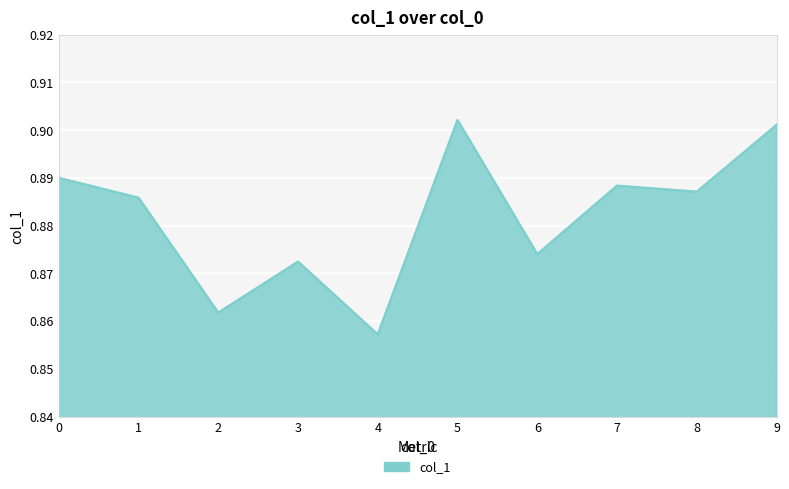

Where is the data nearest to the value 0?

4